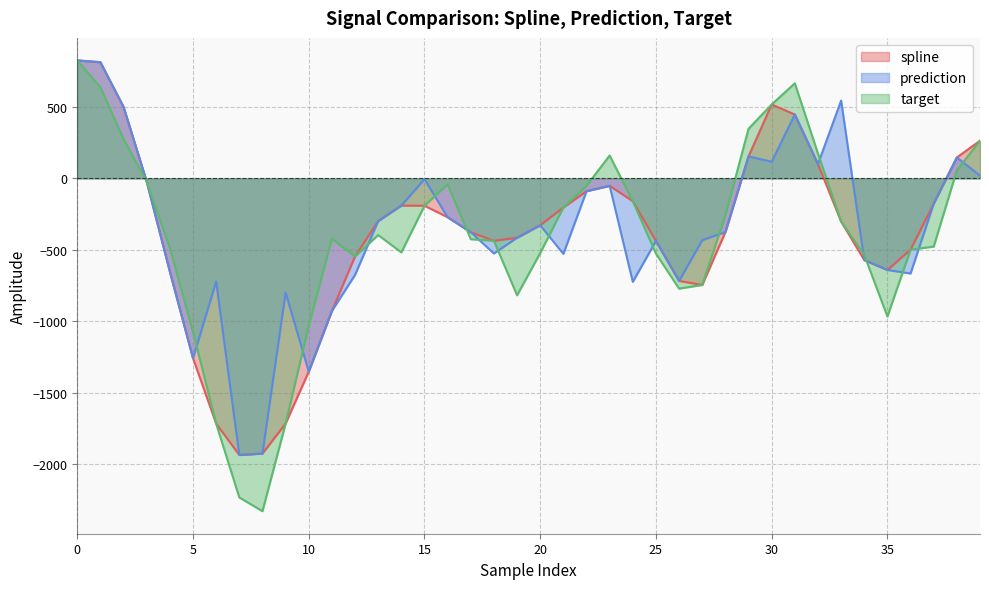

Between 10 and 18, which series saw the biggest shift?

spline